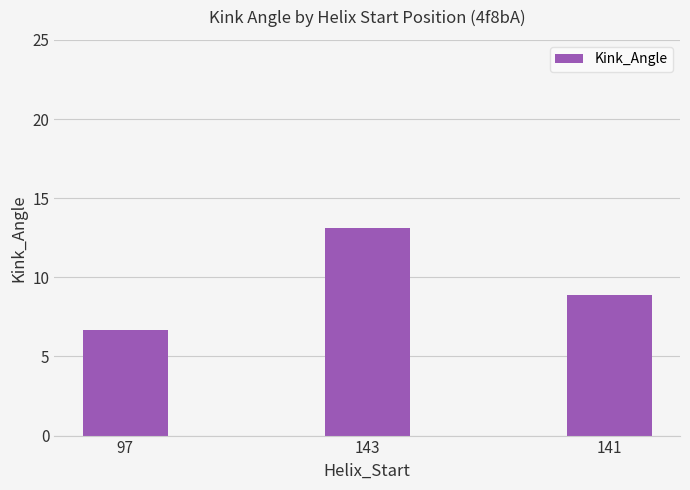

Is it true that the value at 141 is 8.9?

True